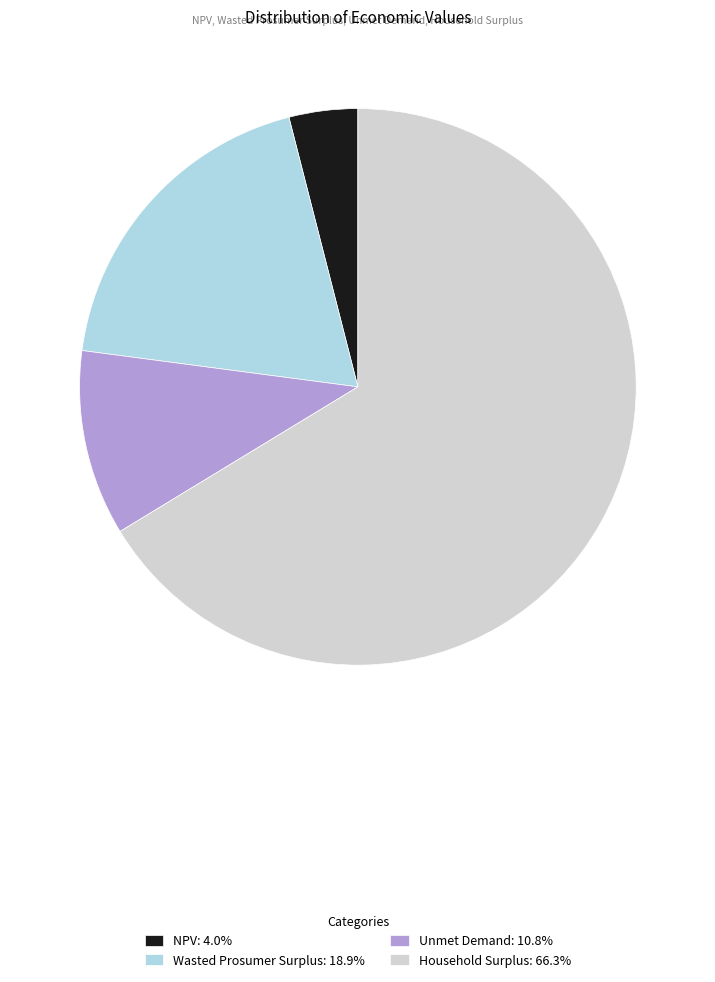

Is there any slice that represents more than half of the pie?

Yes